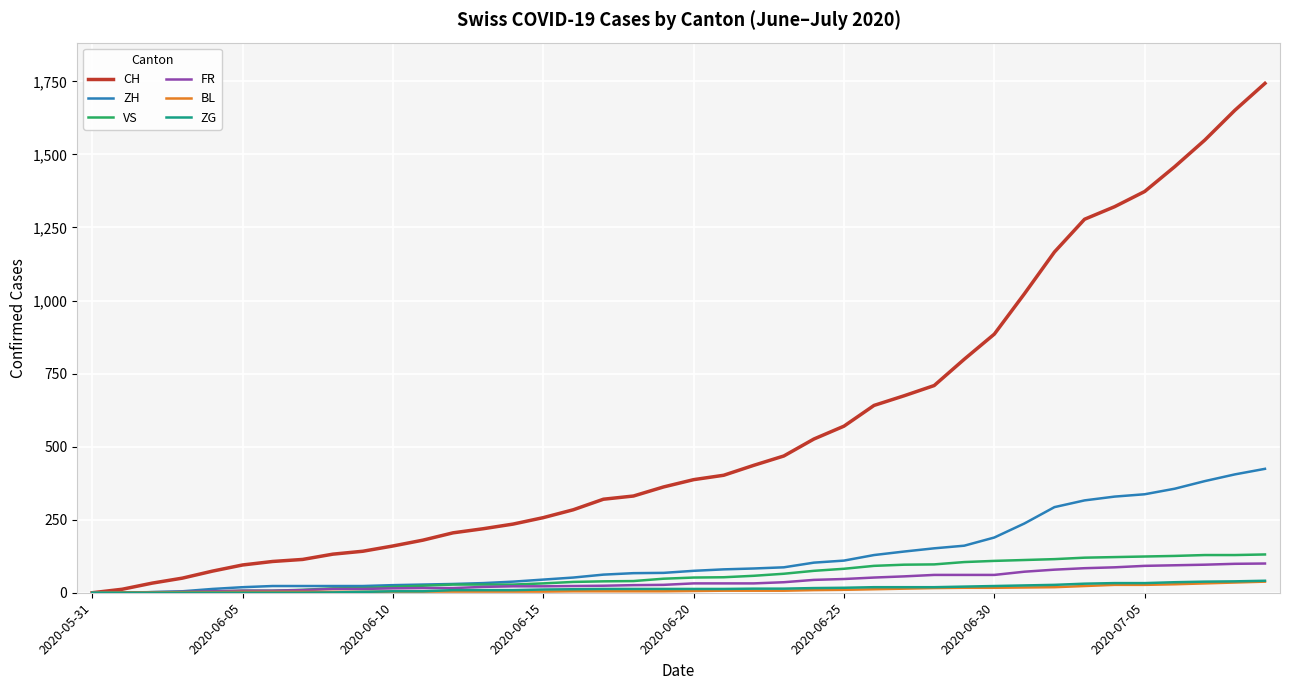

Which series has the largest total across all categories?

CH